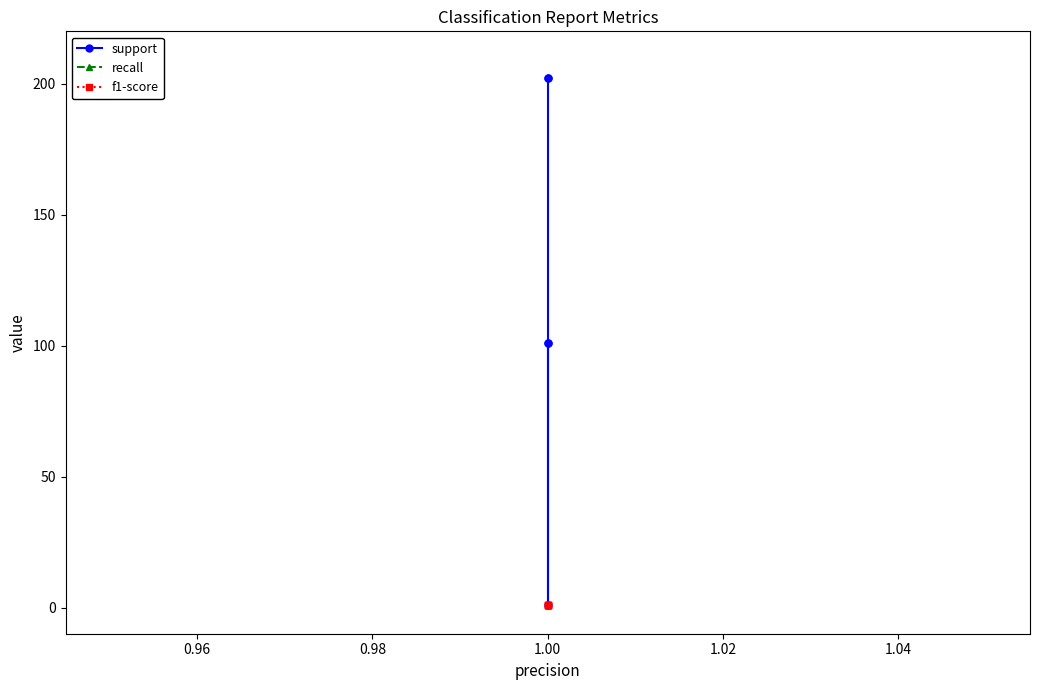

Reading right to left, extract all data points from this chart.

support: 202	202	1	101	101
recall: 1	1	1	1	1
f1-score: 1	1	1	1	1